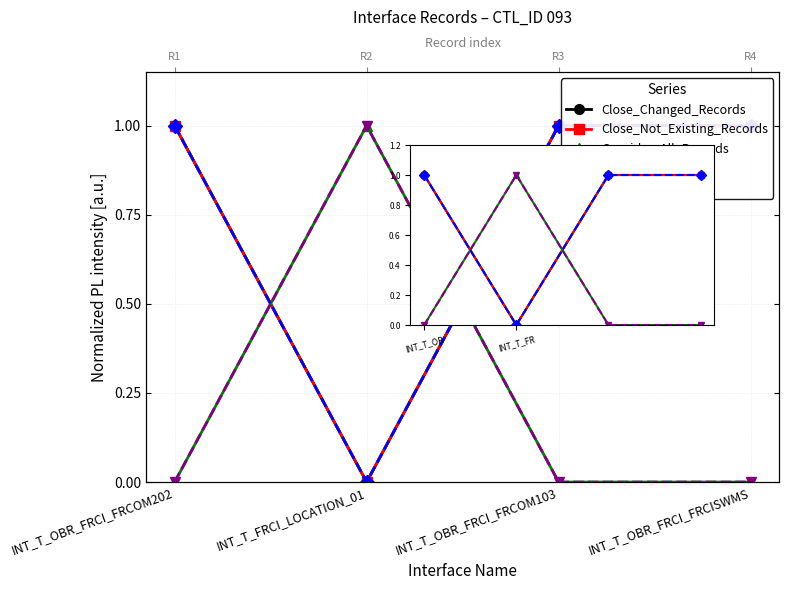

At INT_T_OB, list the series in order from largest to smallest.

Close_Changed_Records, Close_Not_Existing_Records, Delete_TmpTbl_2, Consider_All_Records, HasSourceFile